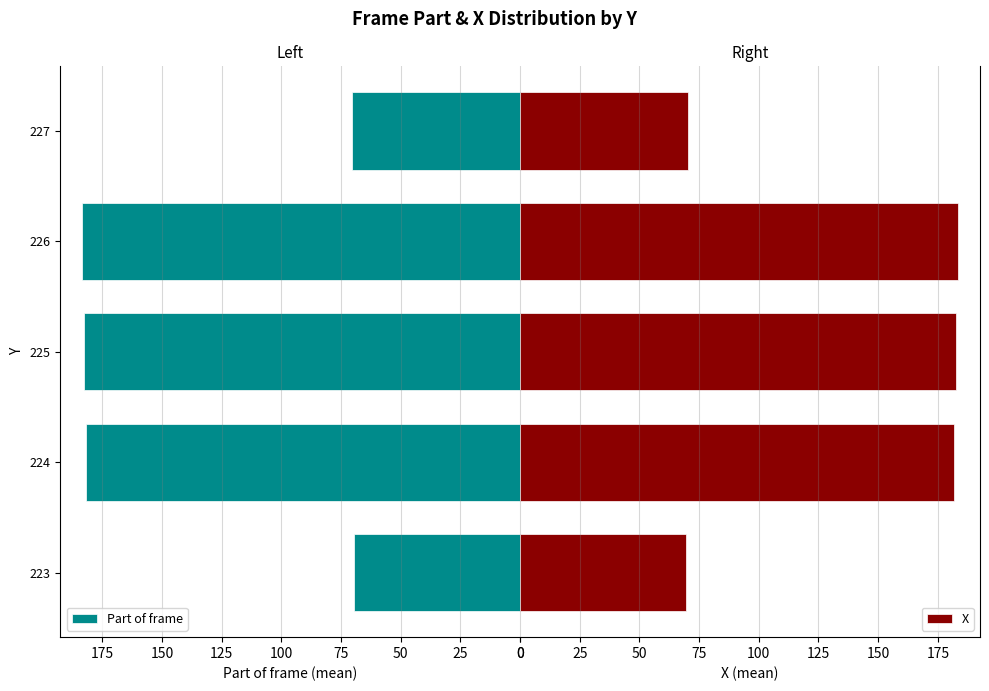

Count the number of data series in this chart.

2